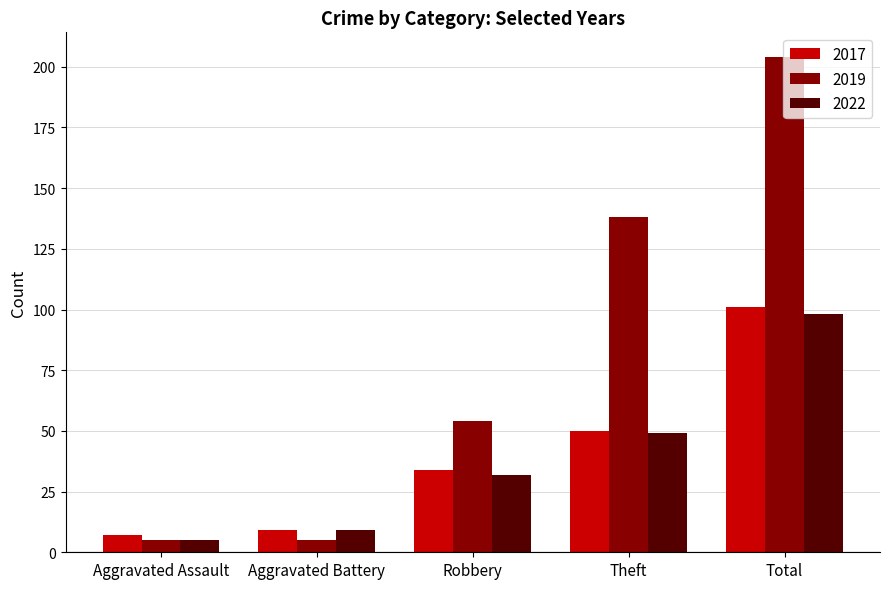

At which category is the sum across all series the highest?

Total